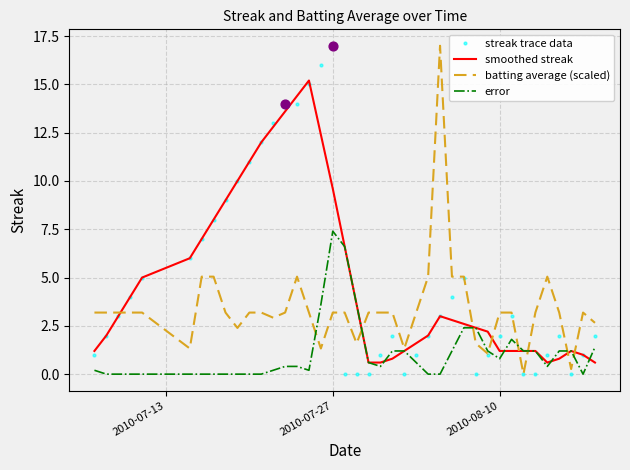

What is the maximum value for smoothed streak?

15.2